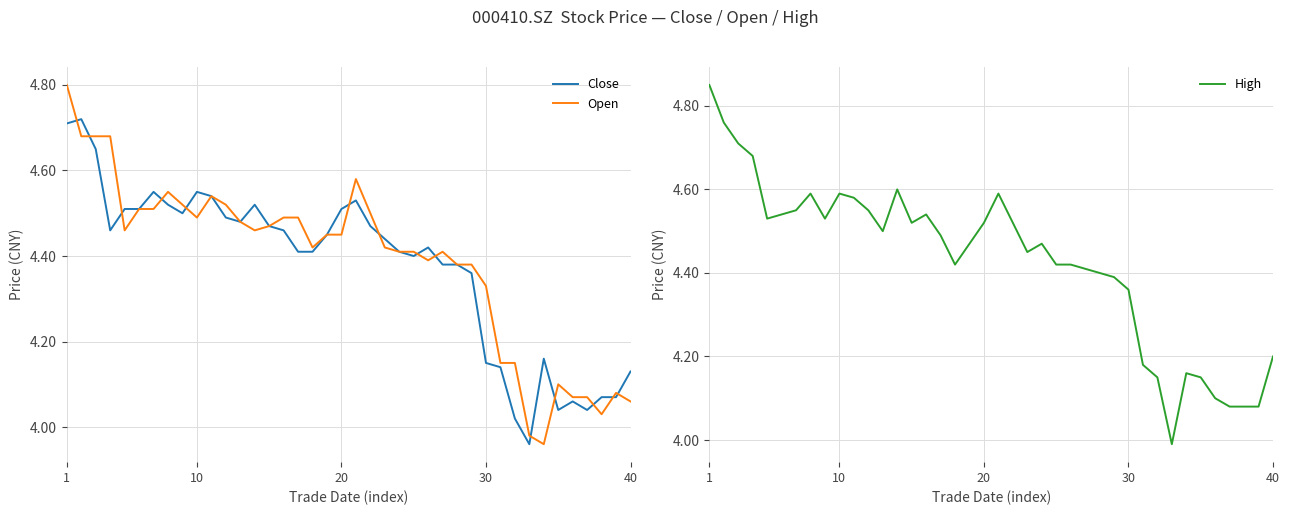

Is it true that Open equals 6.9 at 40?

False